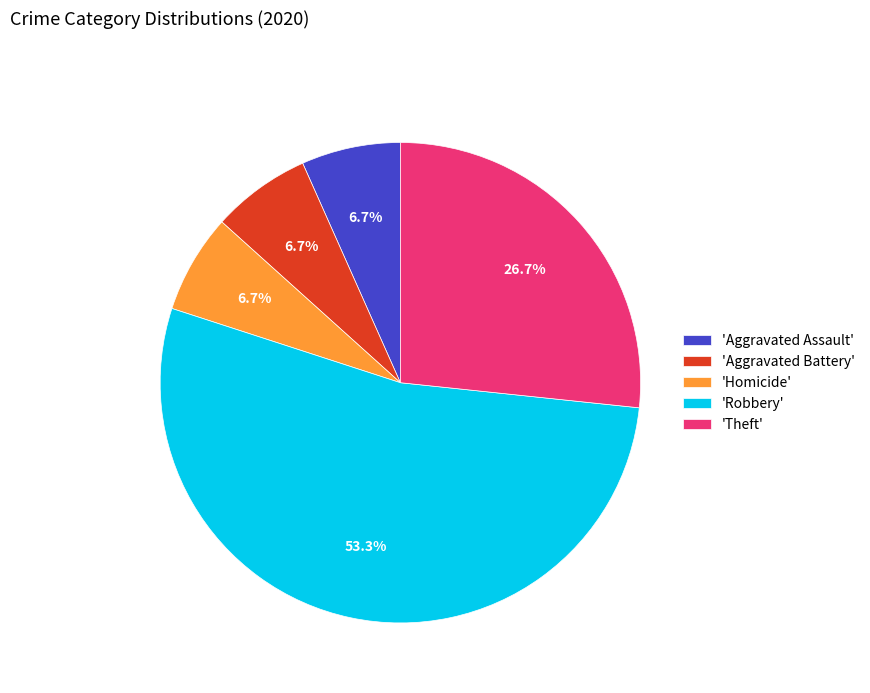

What portion of the pie excludes 'Homicide'?

93.3%